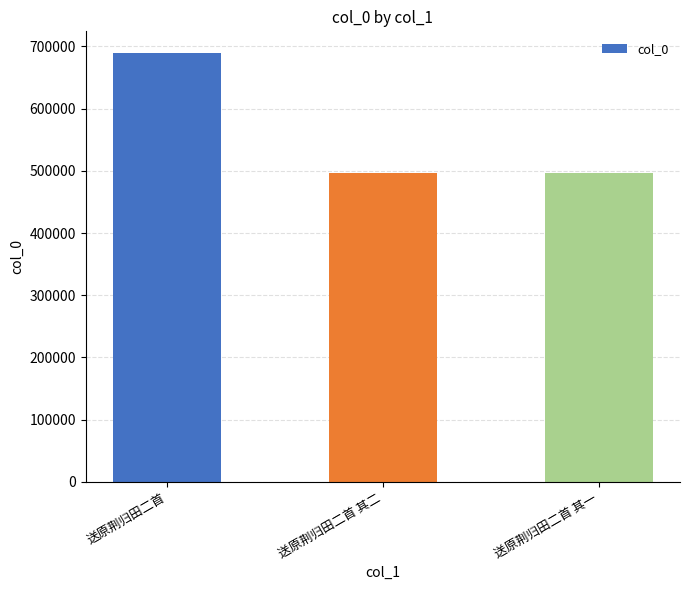

How many data points are less than 496978?

1